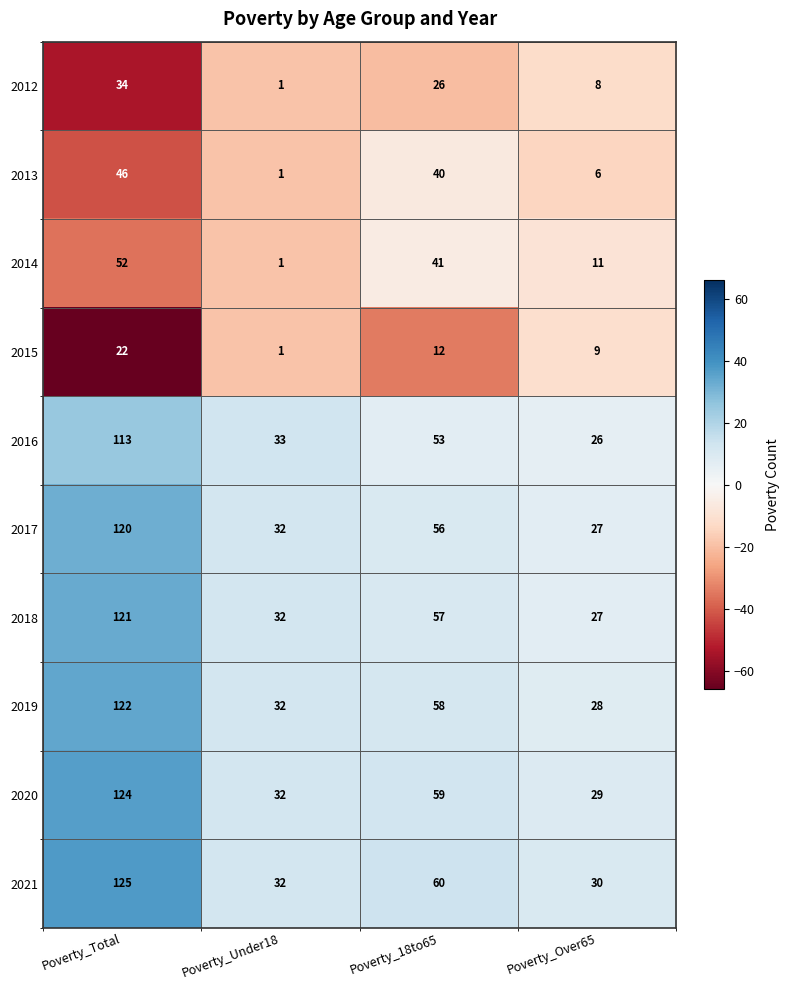

Between Poverty_Under18 and Poverty_18to65, which series saw the biggest shift?

2014